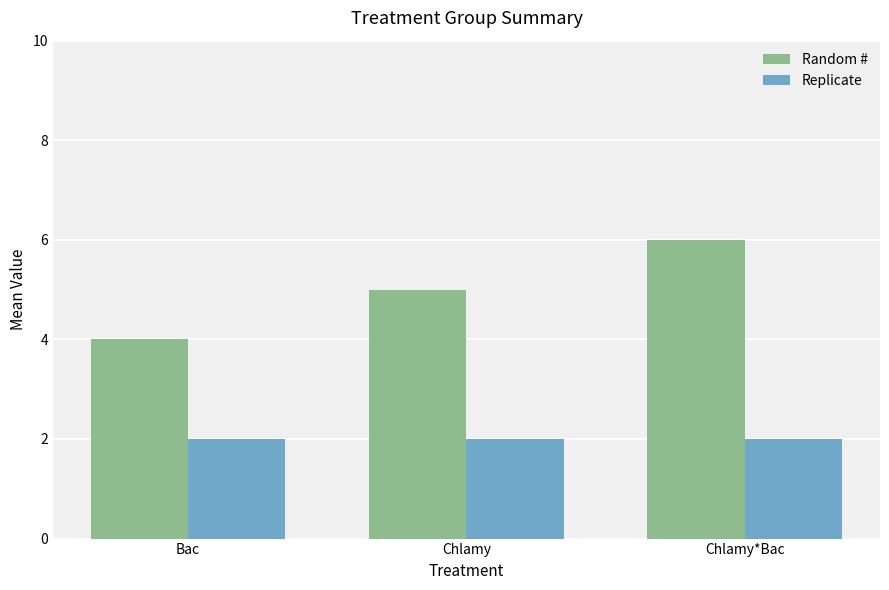

How many Random # values are between 4 and 6?

3